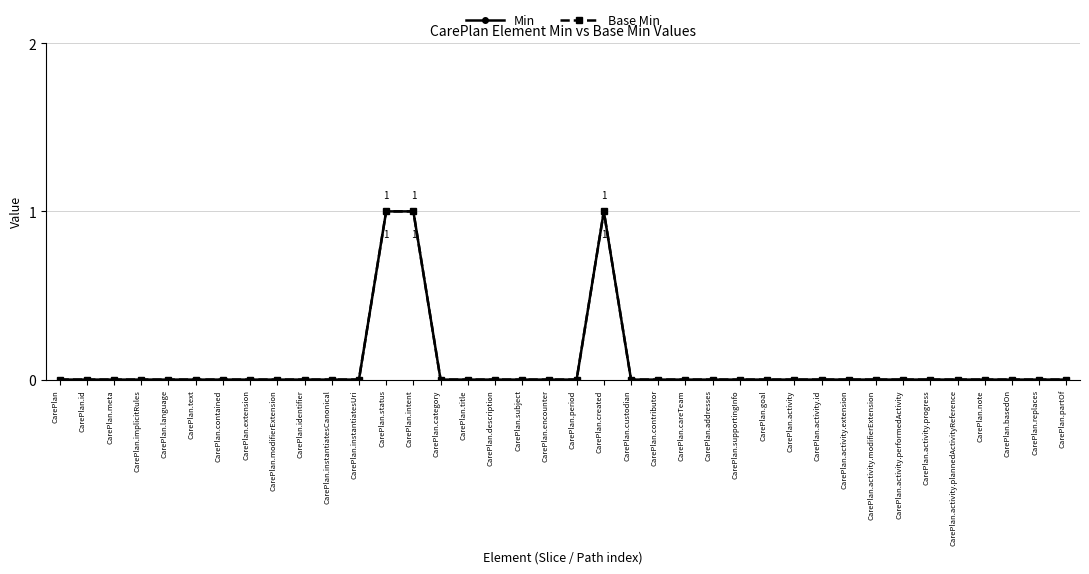

True or false: Min has a value of 0 at CarePlan.goal.

True